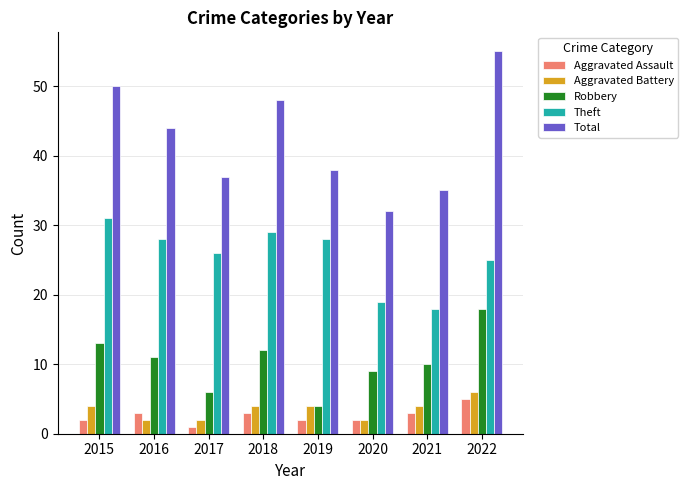

Is it true that Aggravated Battery equals 4 at 2021?

True